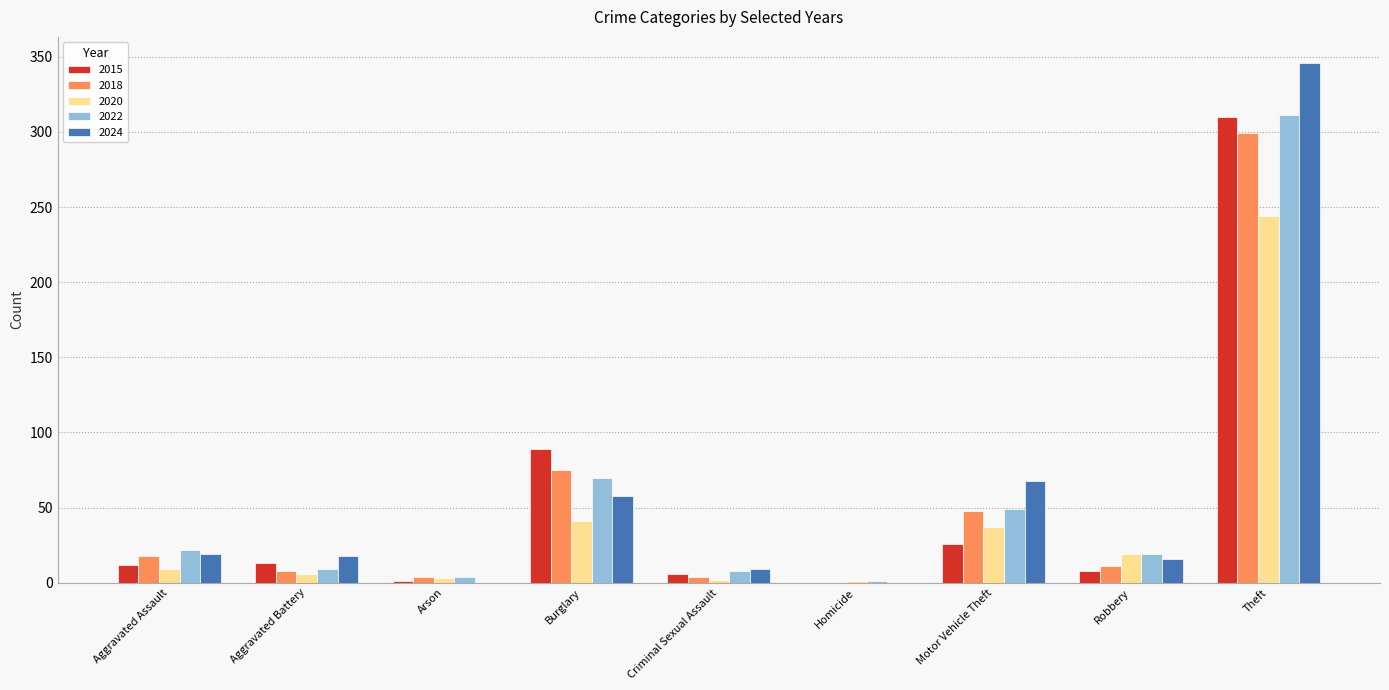

Which series changed the most between Motor Vehicle Theft and Robbery?

2024